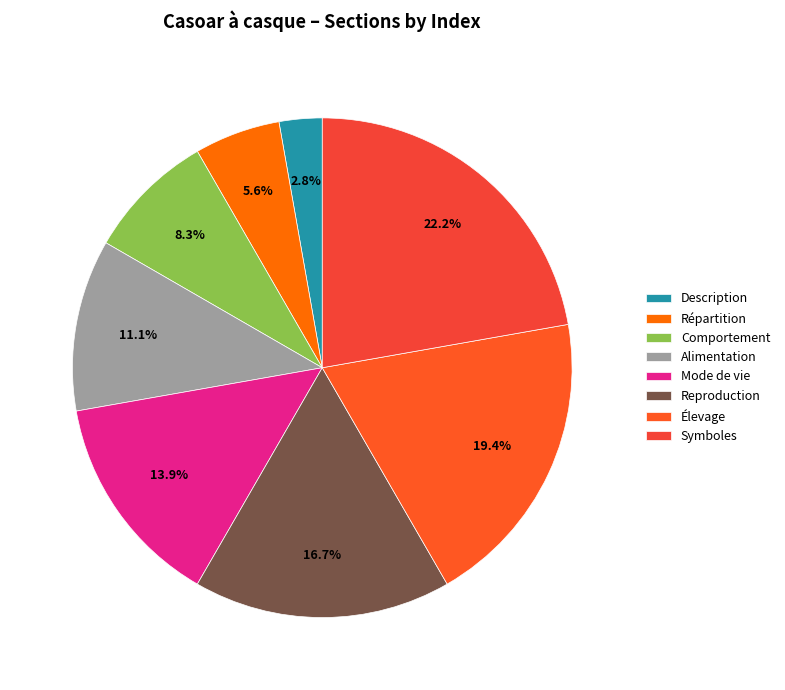

What is the smallest slice in the pie chart?

Description